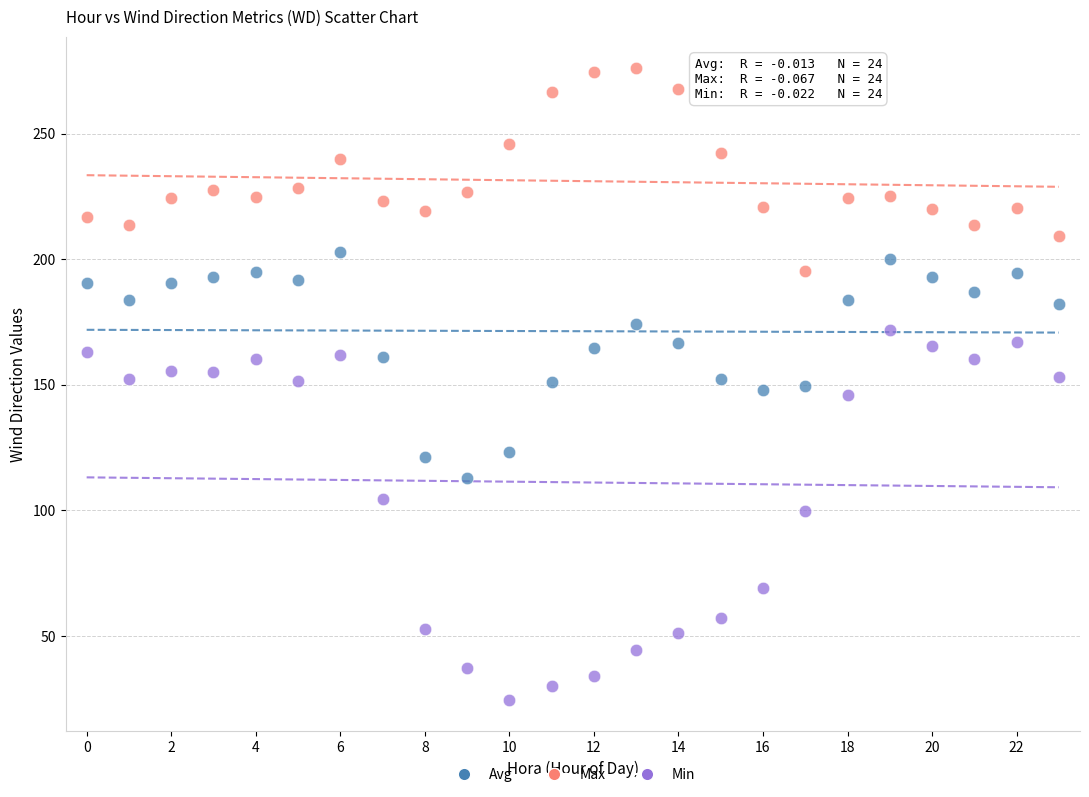

Which series reaches the maximum Y coordinate?

Max